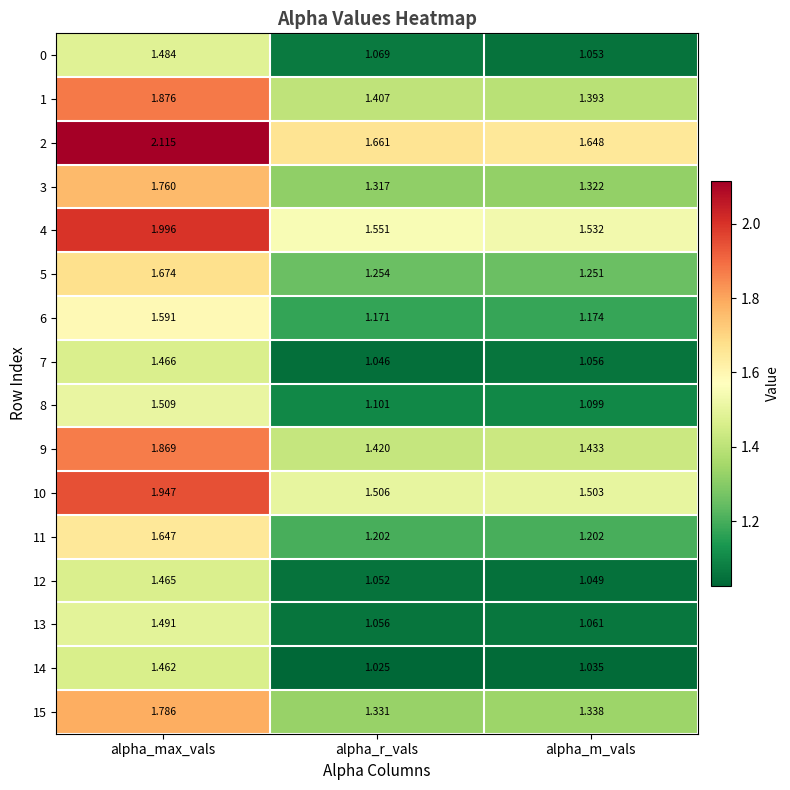

Is the value of 8 at alpha_m_vals greater than the value of 10 at alpha_r_vals?

No